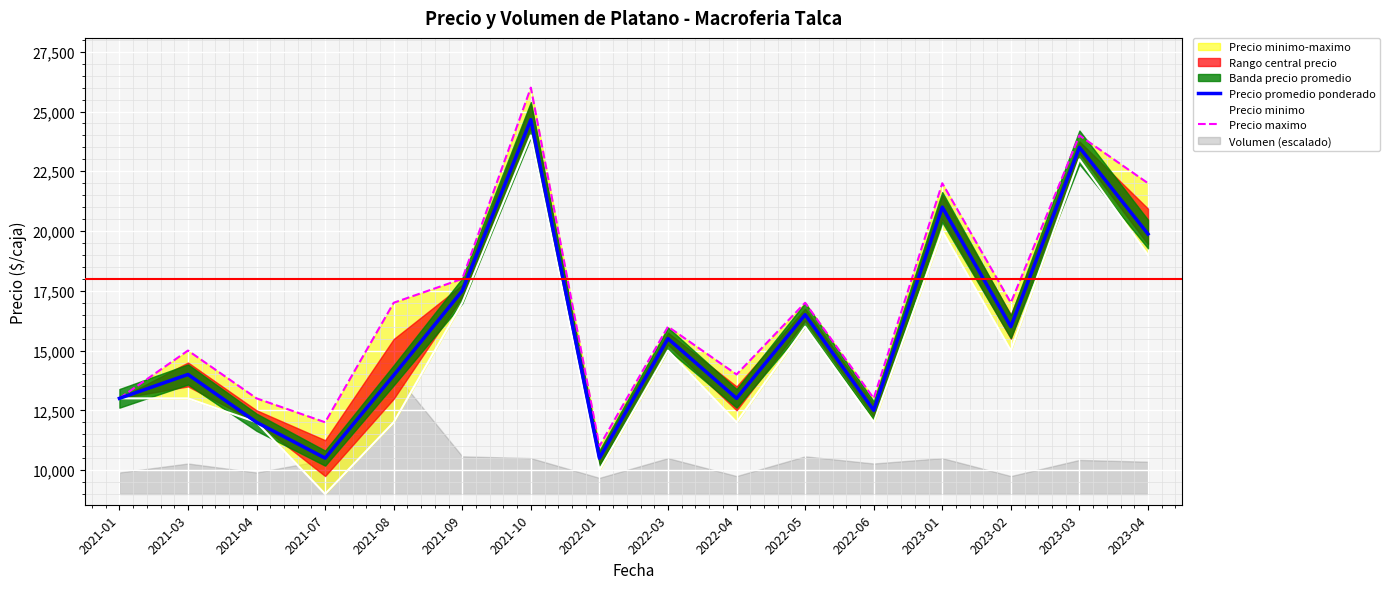

Reading right to left, list all the values displayed in this chart.

Precio promedio ponderado: 19875	23500	16000	21000	12500	16500	13000	15500	10500	24658	17500	13966	10500	12000	14000	13000
Precio minimo: 19000	23000	15000	20000	12000	16000	12000	15000	10000	24000	17000	12000	9000	12000	13000	13000
Precio maximo: 22000	24000	17000	22000	13000	17000	14000	16000	11000	26000	18000	17000	12000	13000	15000	13000